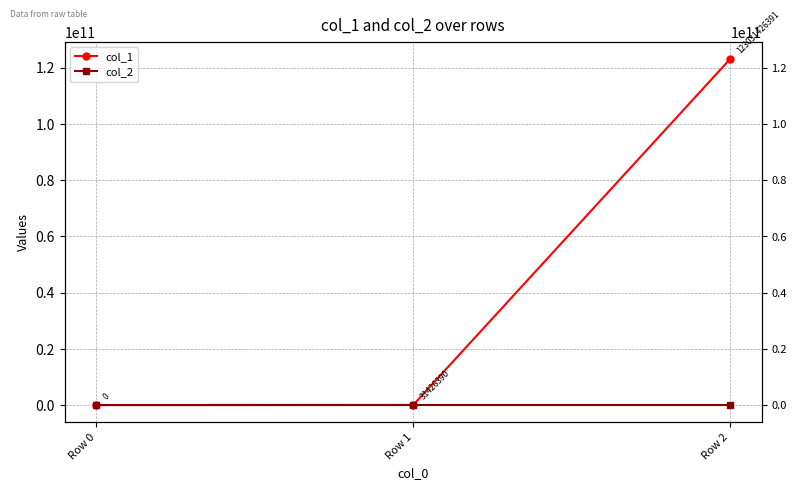

Which series has the largest range (max minus min)?

col_1